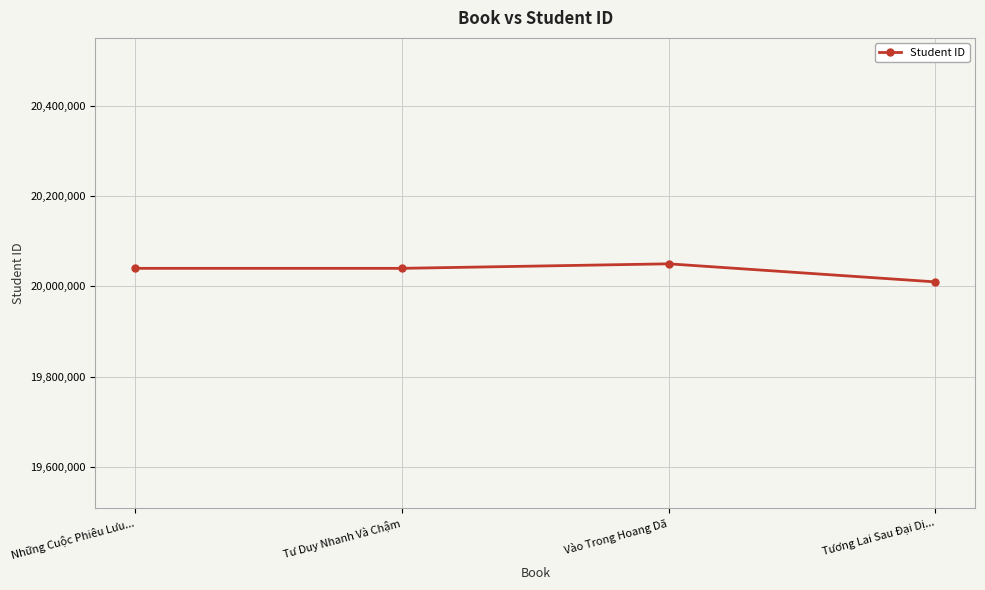

What is the smallest value displayed?

20010039